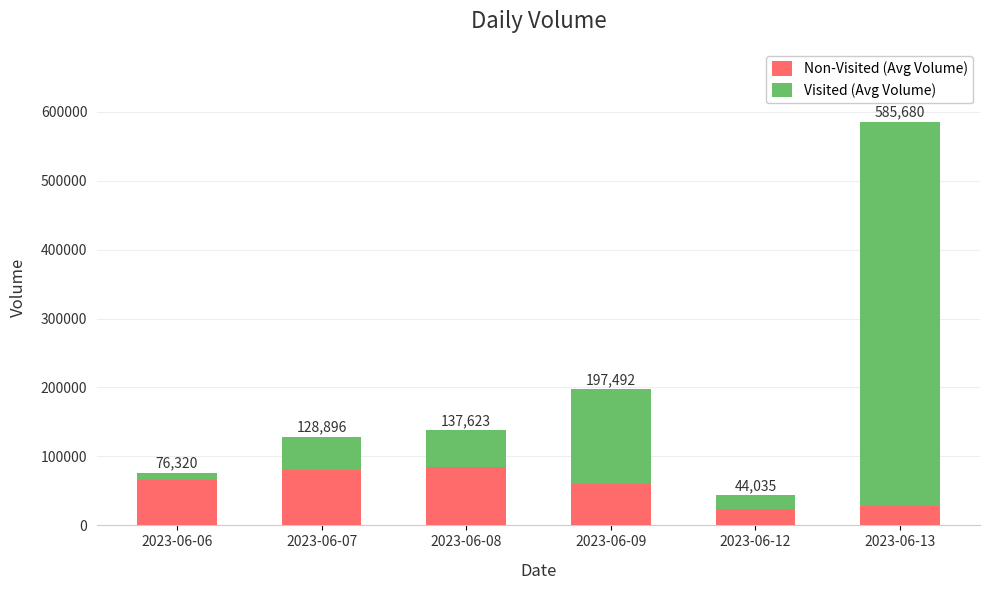

What is the value of the Non-Visited (Avg Volume) bar at the 1st from the left?

66175